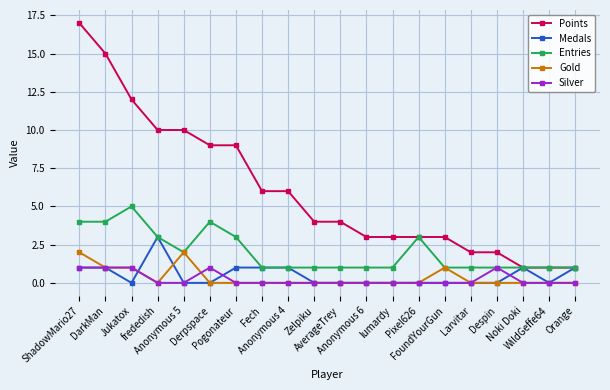

True or false: Silver and Points cross at least once.

False